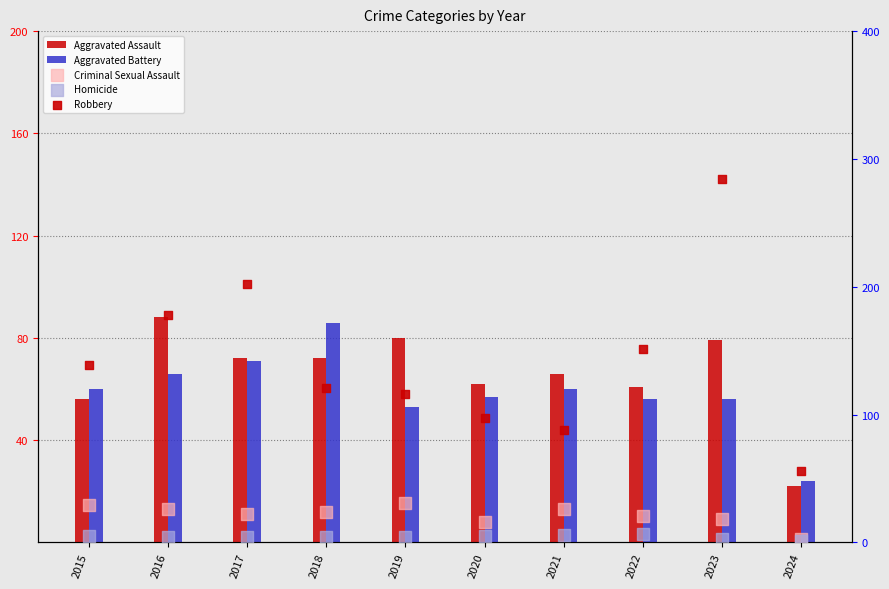

At how many categories does at least one series exceed 23?

10